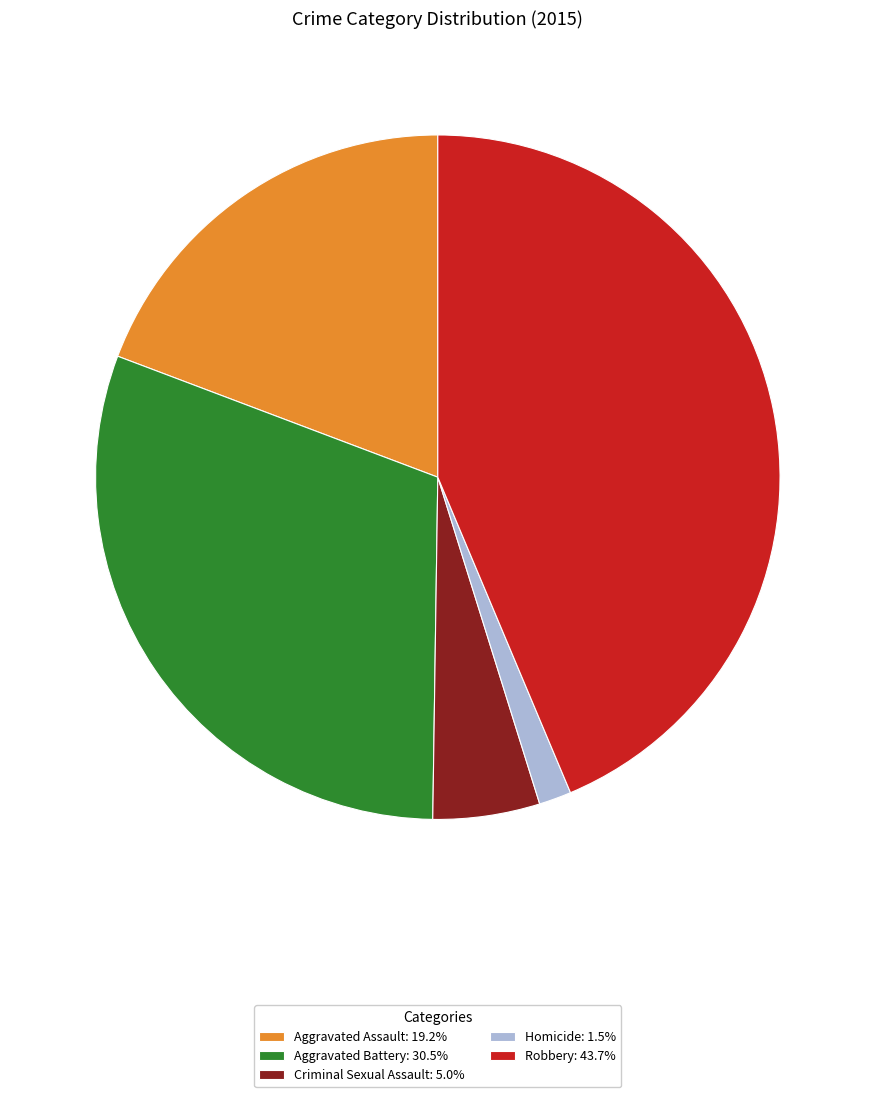

What is the largest slice in the pie chart?

Robbery